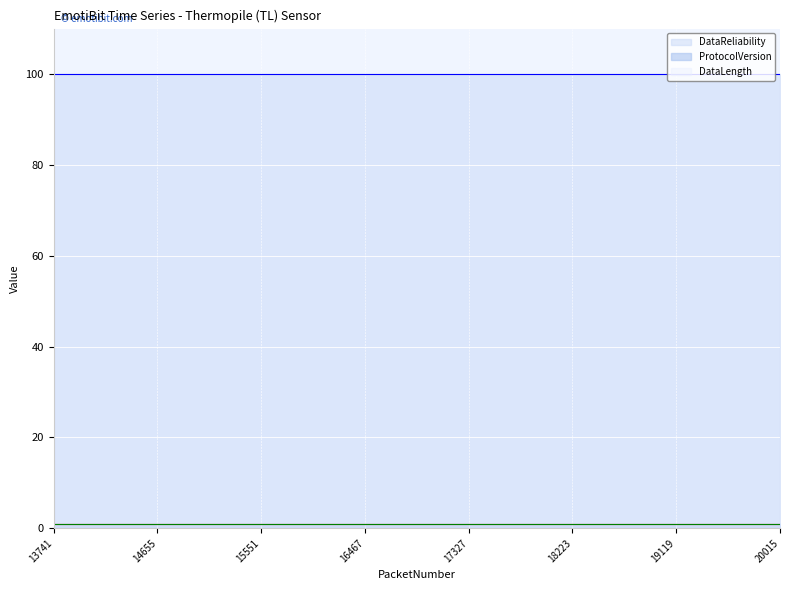

At which label is DataLength closest to 1?

13741